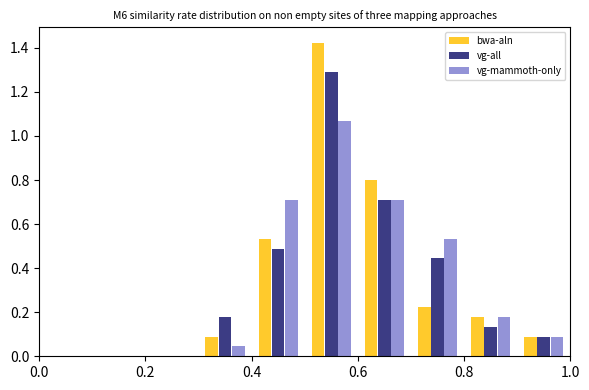

In the vg-all series, which range on the x-axis has the tallest bar?

0.5 to 0.6